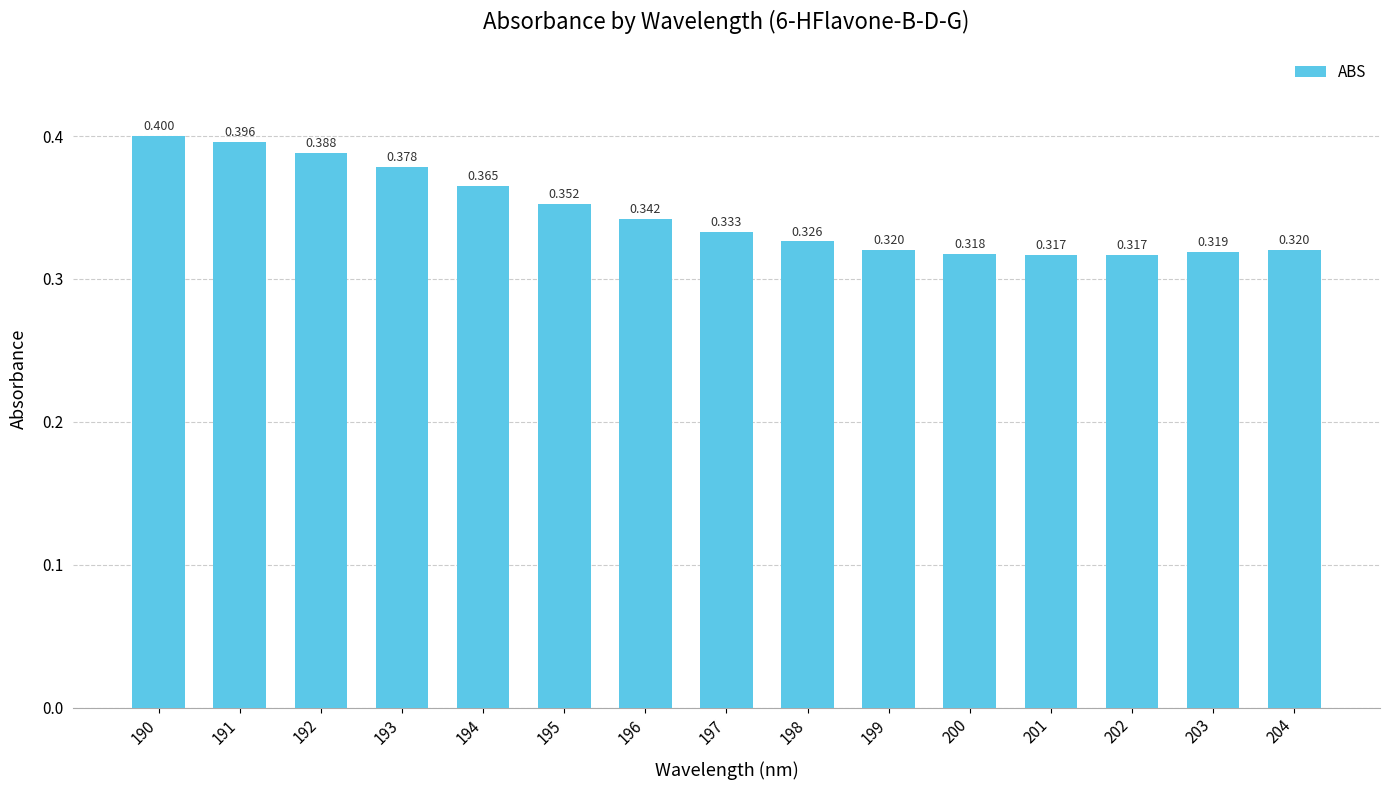

List the labels in order of value, largest first.

190, 191, 192, 193, 194, 195, 196, 197, 198, 199, 204, 203, 200, 201, 202